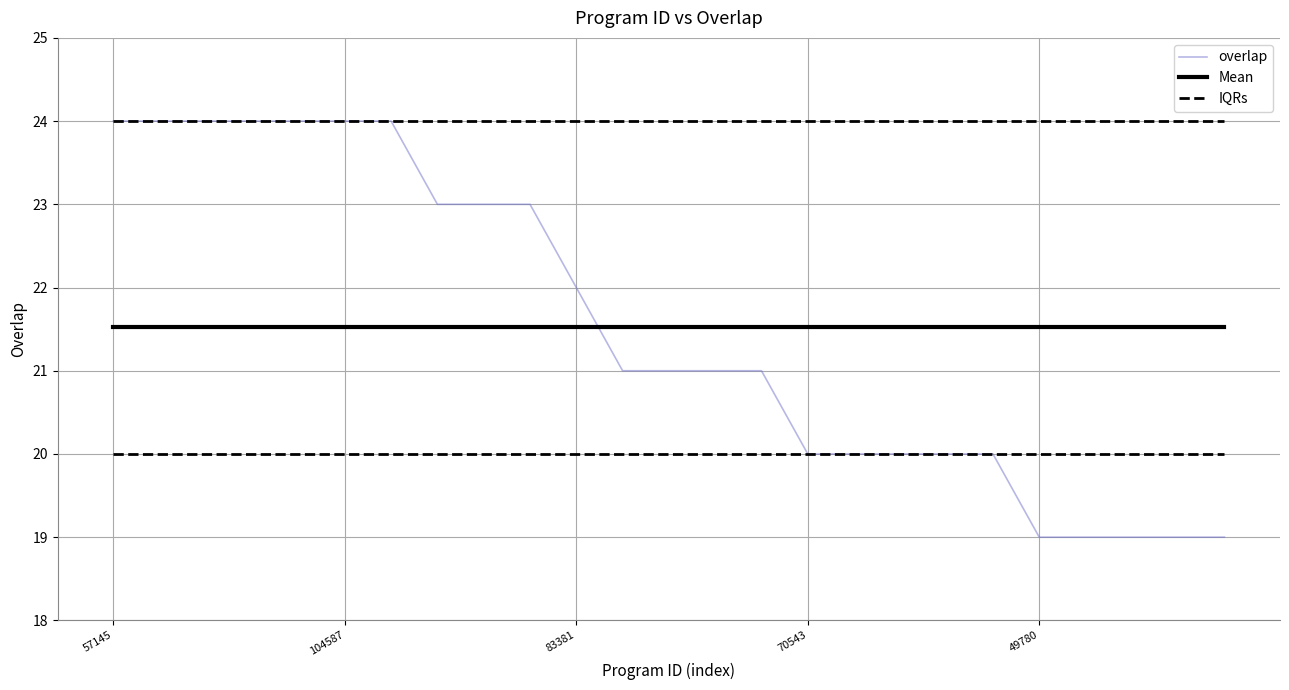

How many lines are shown in the chart?

3